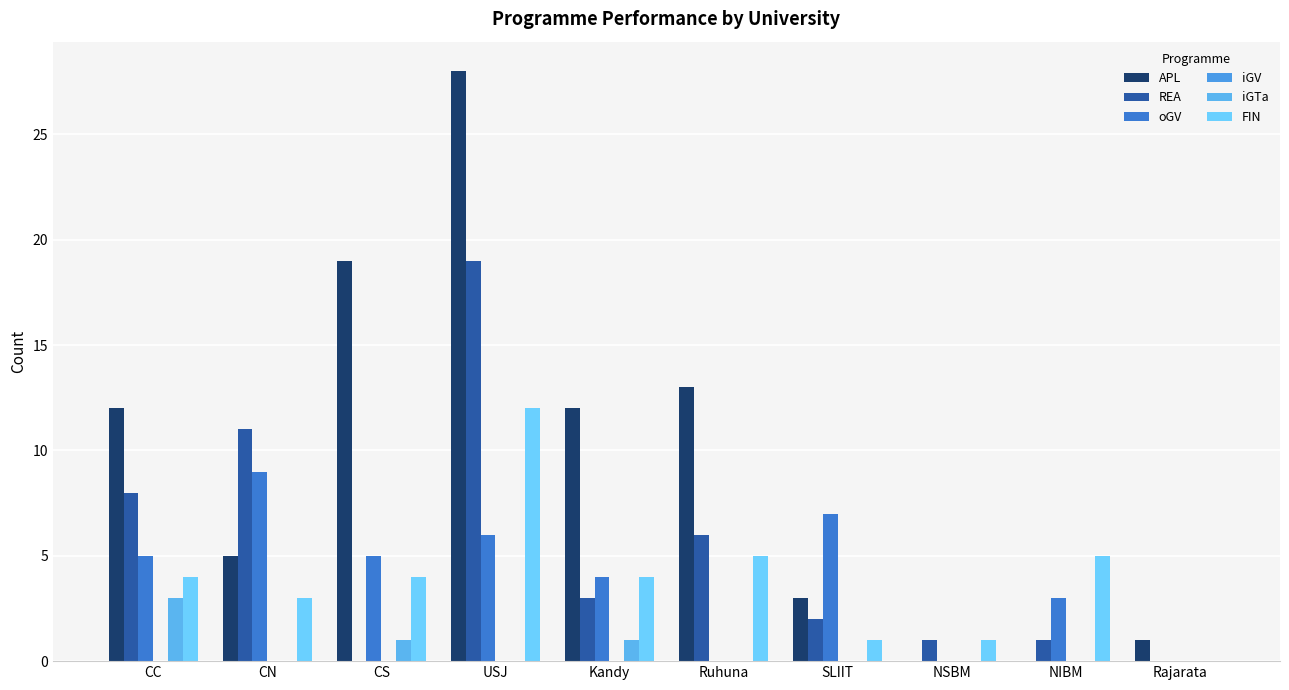

How many groups of bars are there?

10